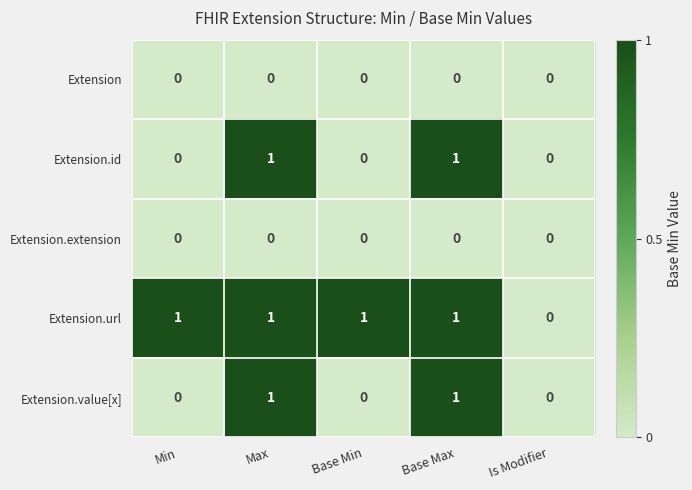

What is the total value across all series at Max?

3